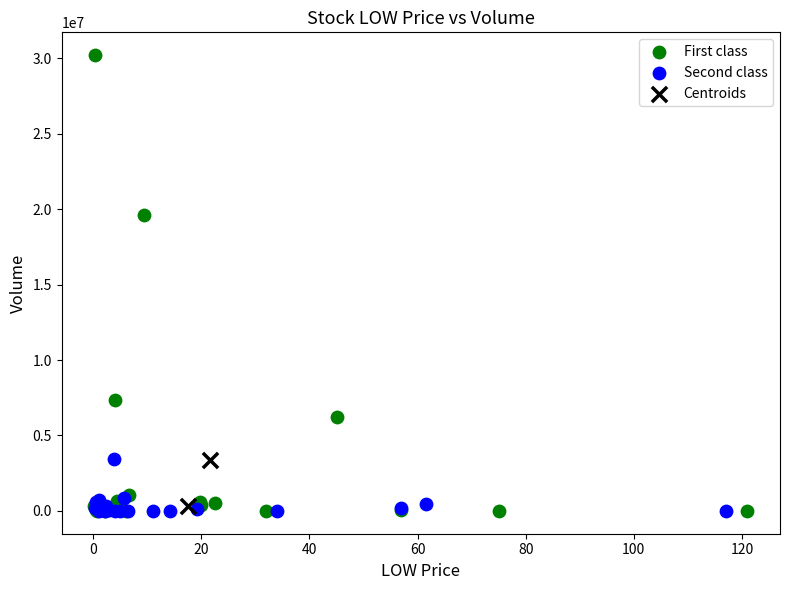

What are all the series names shown in the legend?

First class, Second class, Centroids